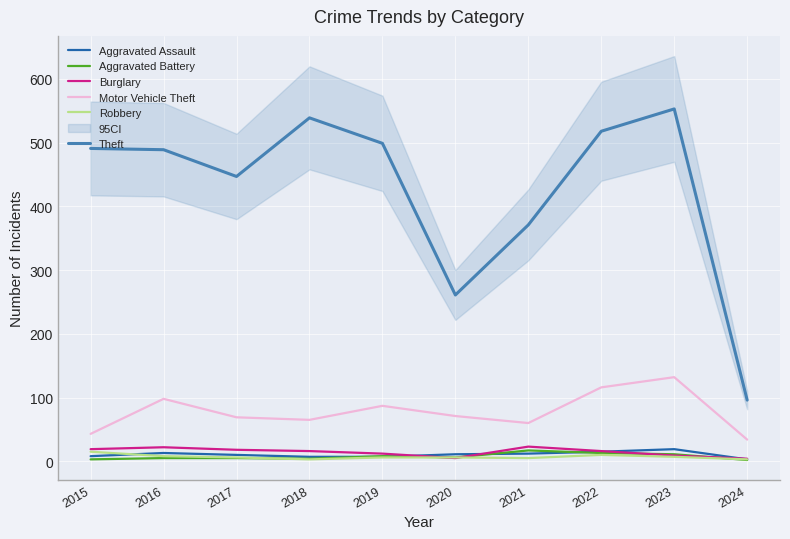

What is the greatest value displayed?

553